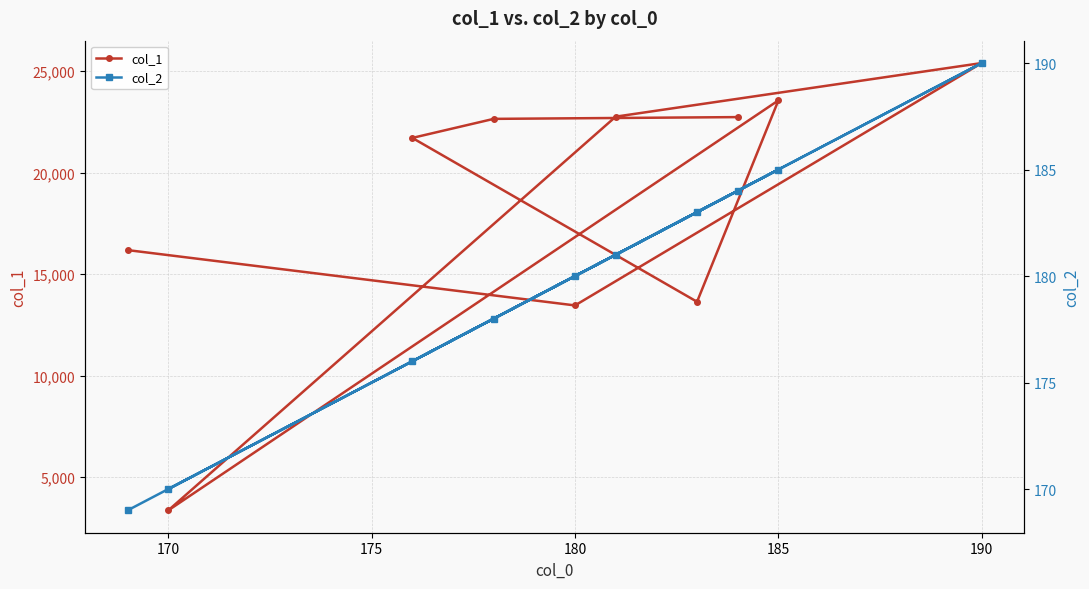

What is the highest value of the col_1 series?

25398